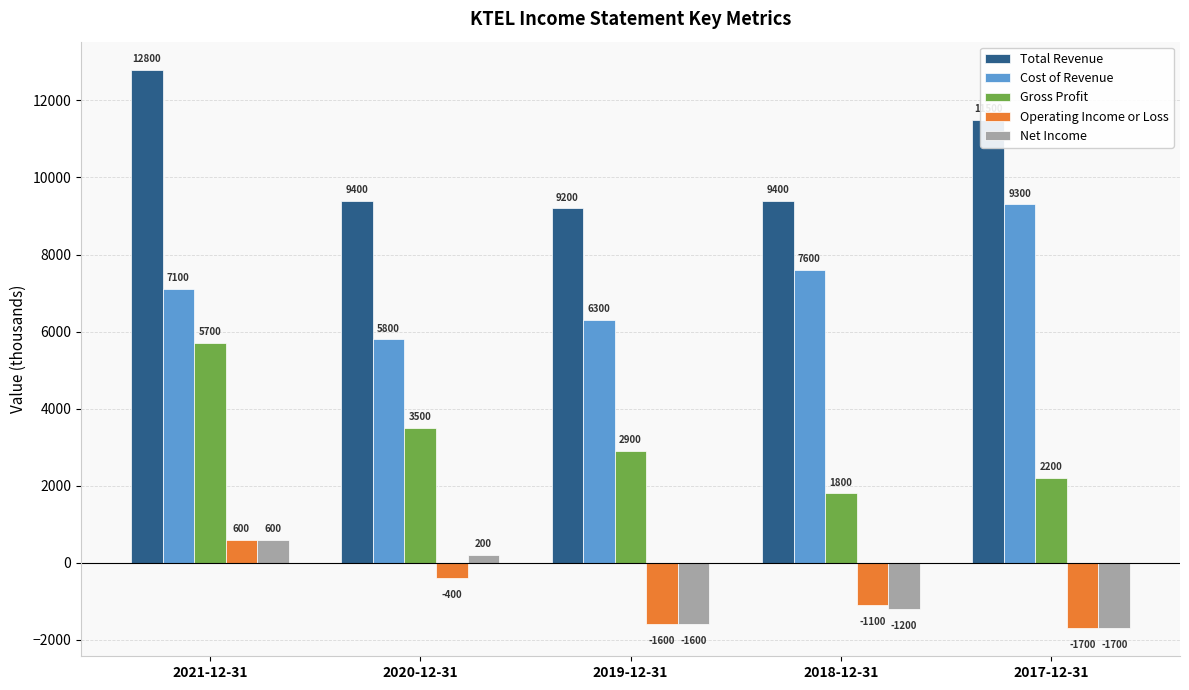

Where is Cost of Revenue nearest to the value 7550?

2018-12-31